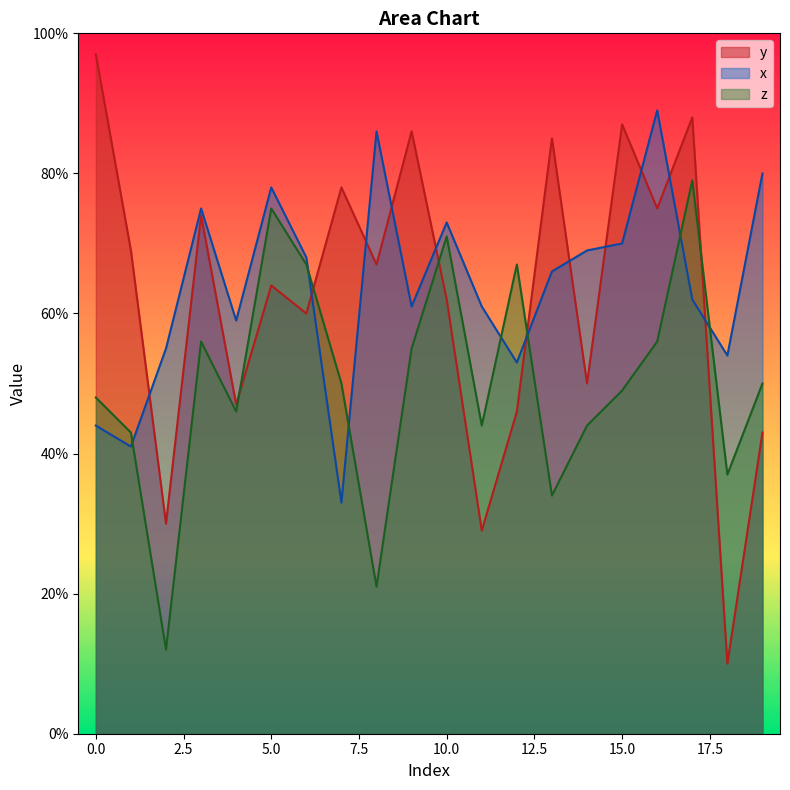

What is the sum of the z values at 18 and 0?

85